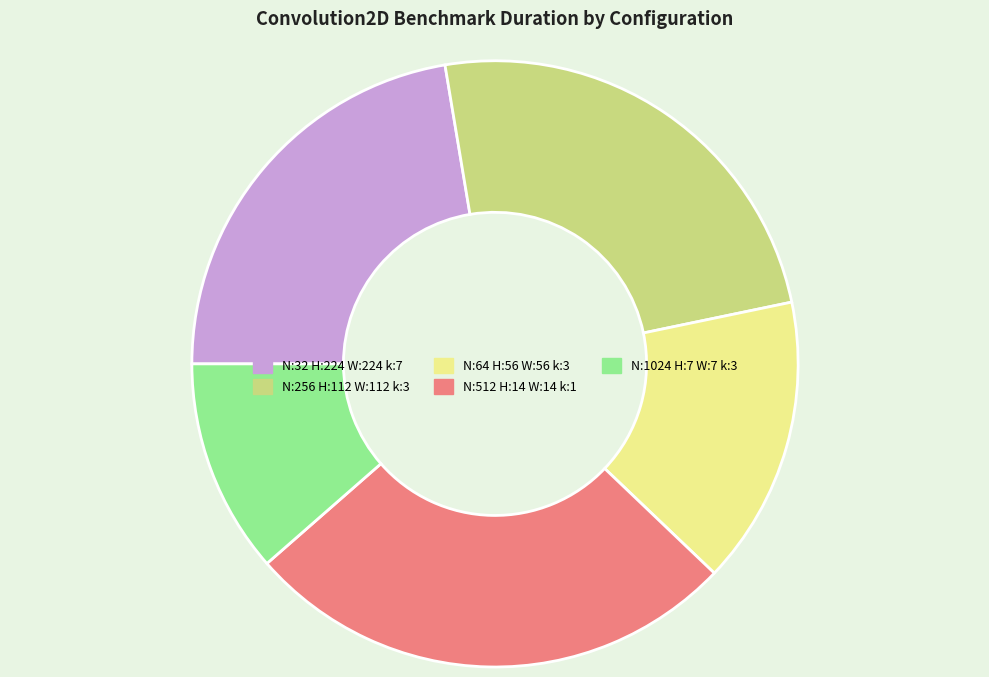

Which category has the smallest portion of the pie?

N:1024 H:7 W:7 k:3